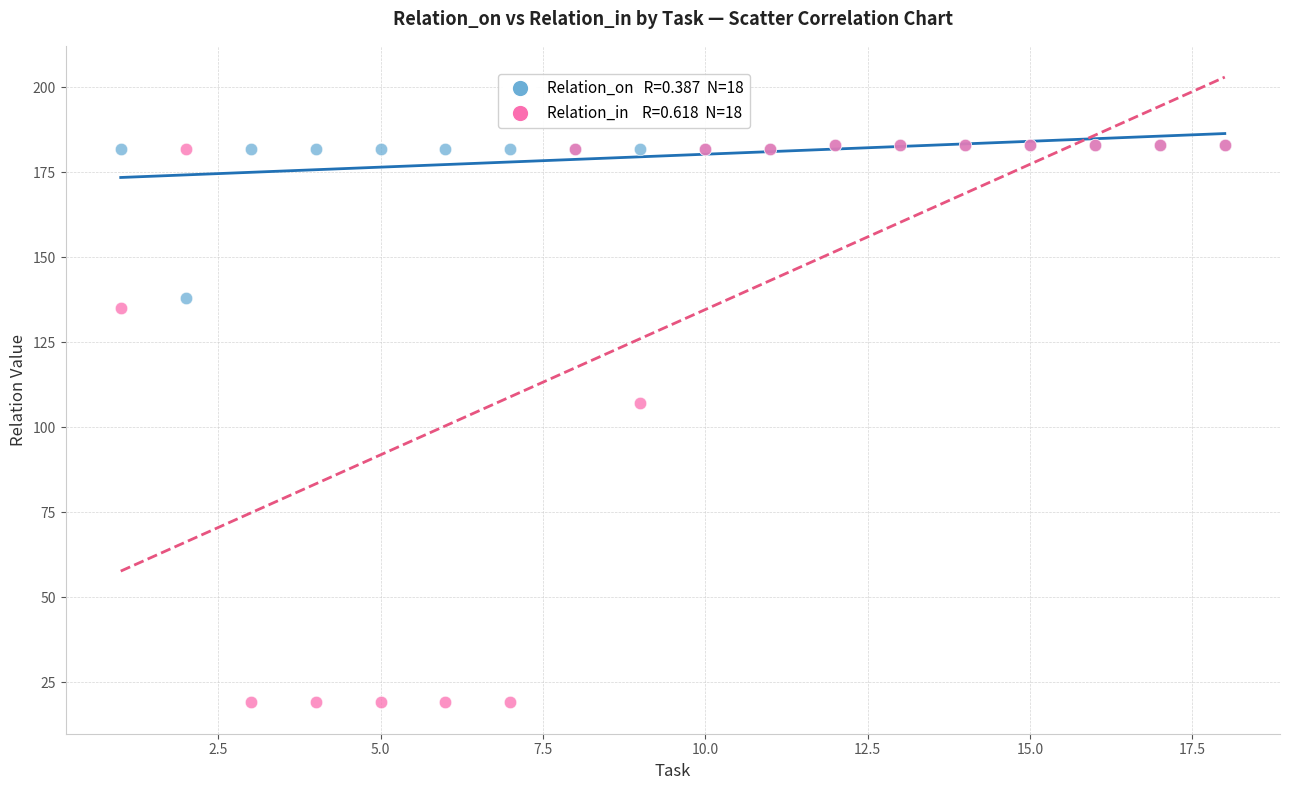

Across all series, what Y value is closest to 101?

107